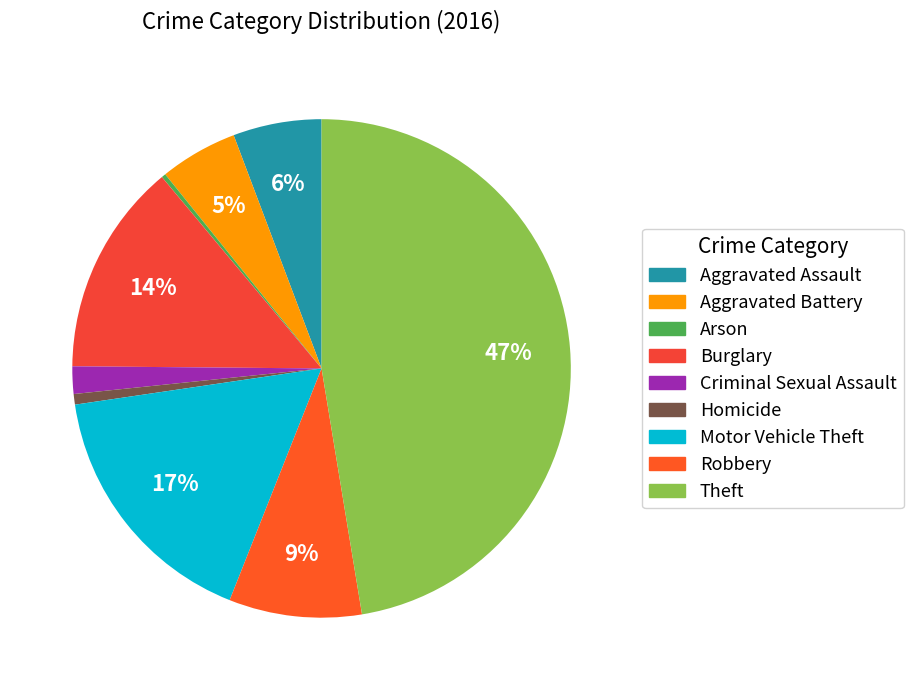

To the nearest percent, what percentage of the pie is Criminal Sexual Assault?

2%